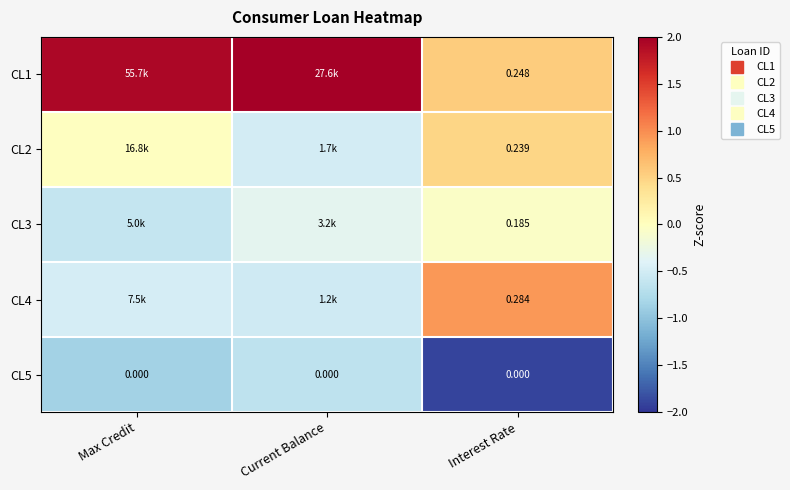

Is the value of CL4 at Interest Rate greater than the value of CL5 at Interest Rate?

Yes